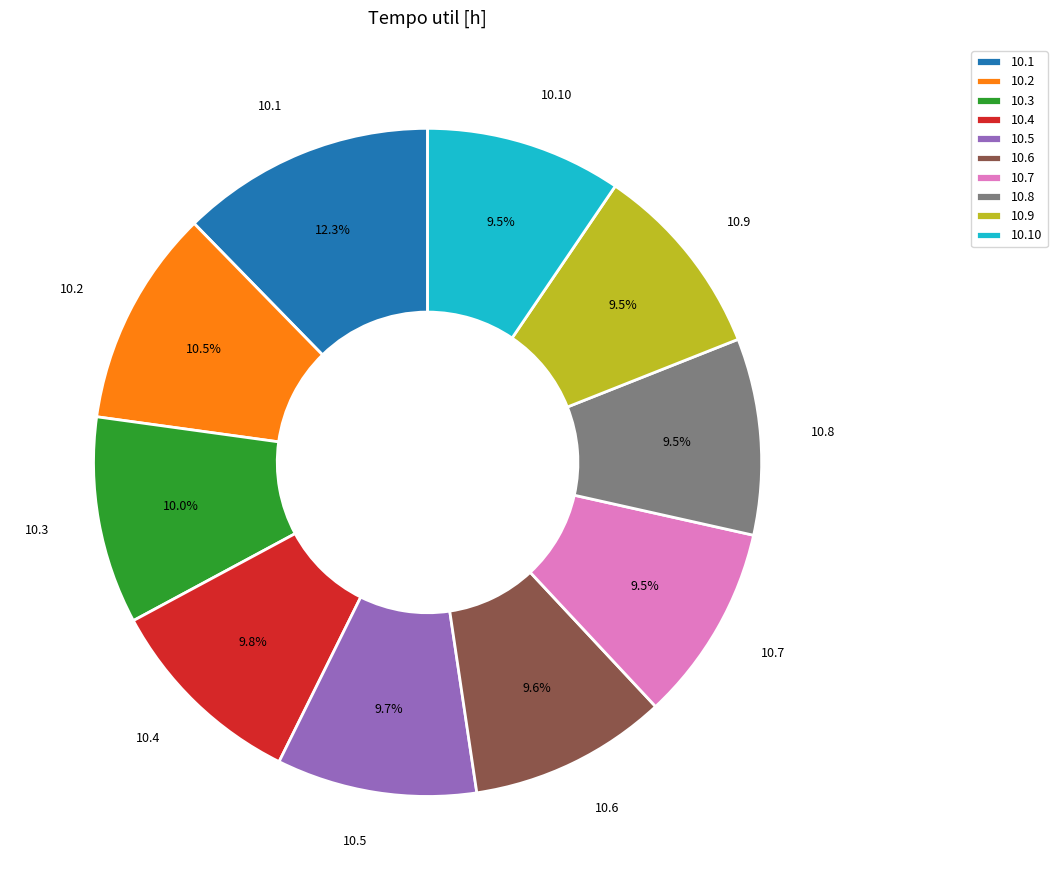

What is the ratio of the value at 10.10 to the value at 10.3?

0.9